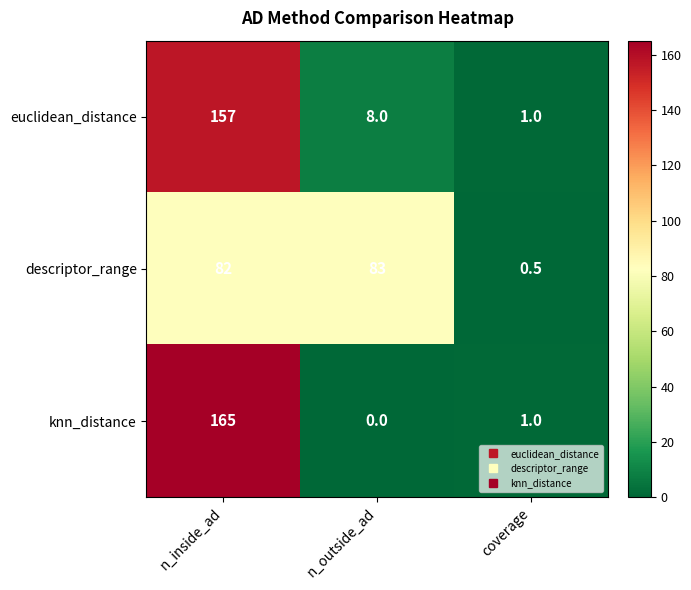

Where is knn_distance nearest to the value 82?

coverage